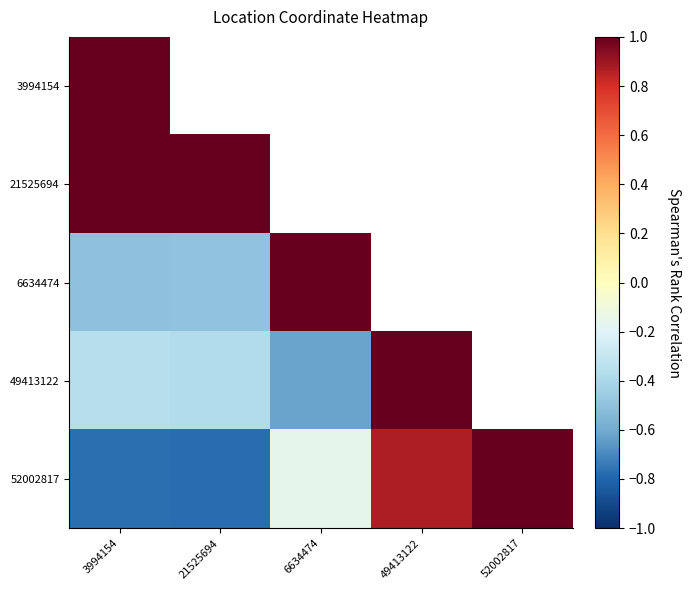

Reading right to left, extract all data points from this chart.

3994154: 52002817=-0.8	49413122=-0.4	6634474=-0.5	21525694=1.0	3994154=1.0
21525694: 52002817=-0.8	49413122=-0.4	6634474=-0.5	21525694=1.0	3994154=1.0
6634474: 52002817=-0.2	49413122=-0.6	6634474=1.0	21525694=-0.5	3994154=-0.5
49413122: 52002817=0.9	49413122=1.0	6634474=-0.6	21525694=-0.4	3994154=-0.4
52002817: 52002817=1.0	49413122=0.9	6634474=-0.2	21525694=-0.8	3994154=-0.8